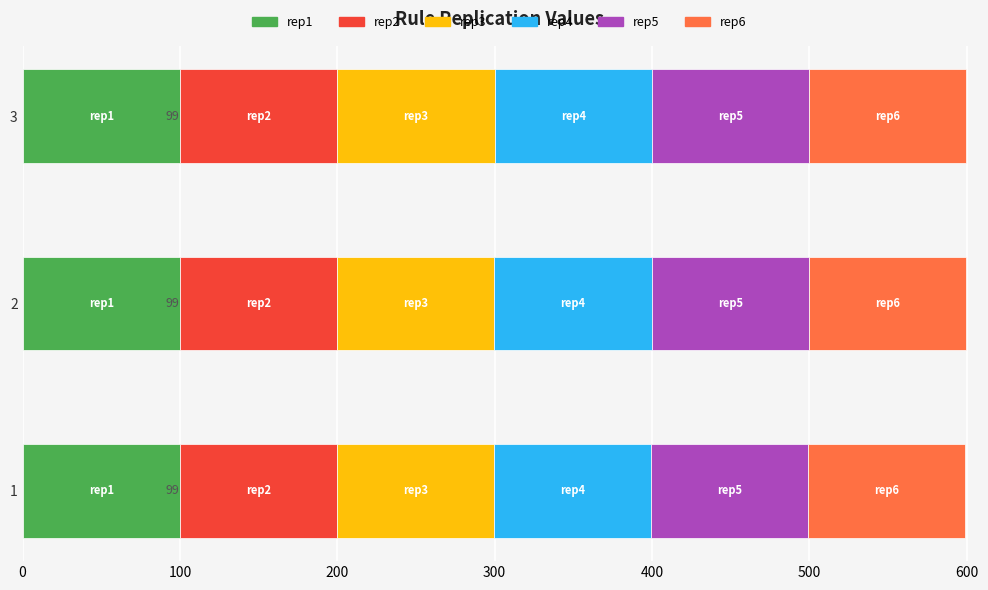

What is the minimum value for rep1?

99.9